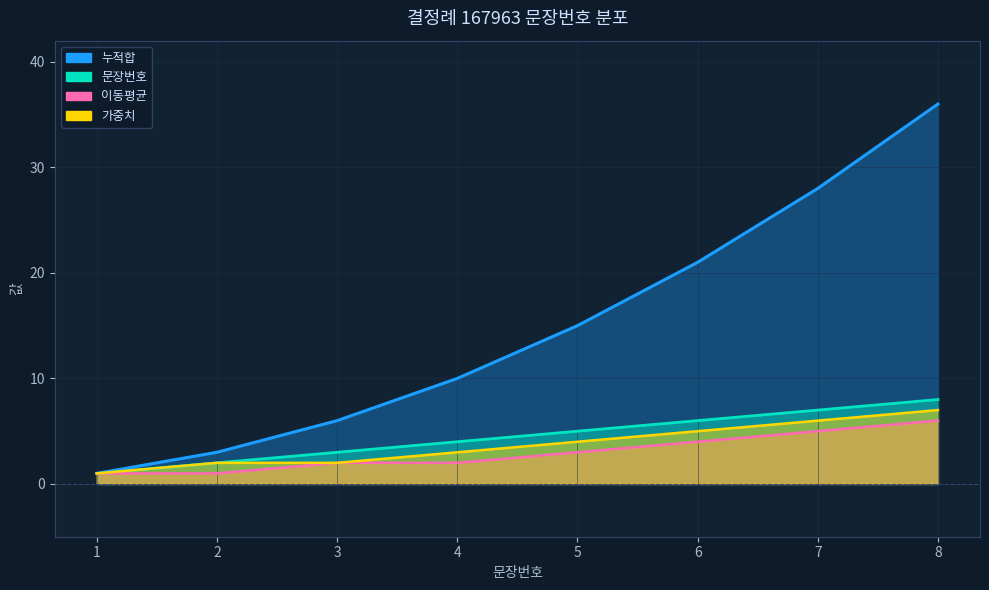

What value does the 이동평균 series have at 4?

2